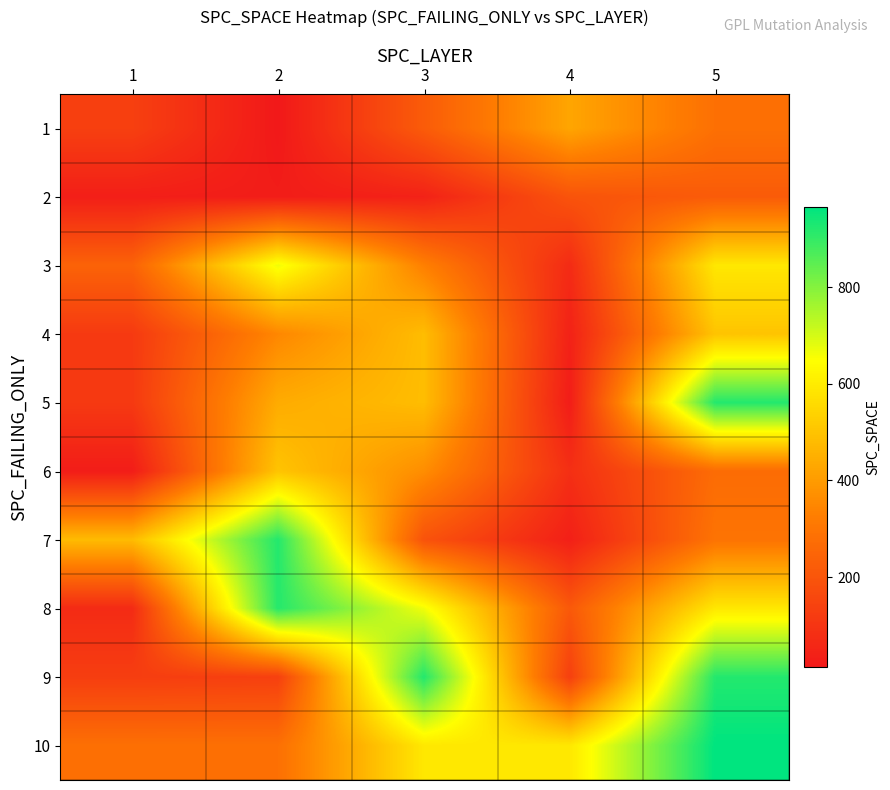

At which category is the sum across all series the highest?

5